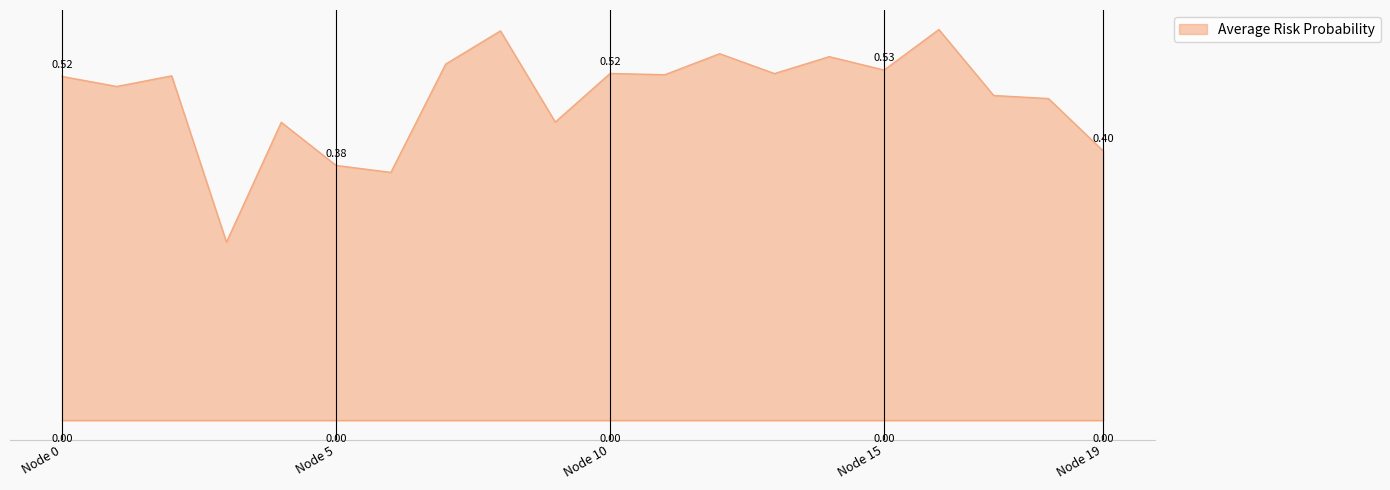

Reading left to right, what are all the values shown in this chart?

0.5	0.5	0.5	0.3	0.4	0.4	0.4	0.5	0.6	0.4	0.5	0.5	0.6	0.5	0.5	0.5	0.6	0.5	0.5	0.4